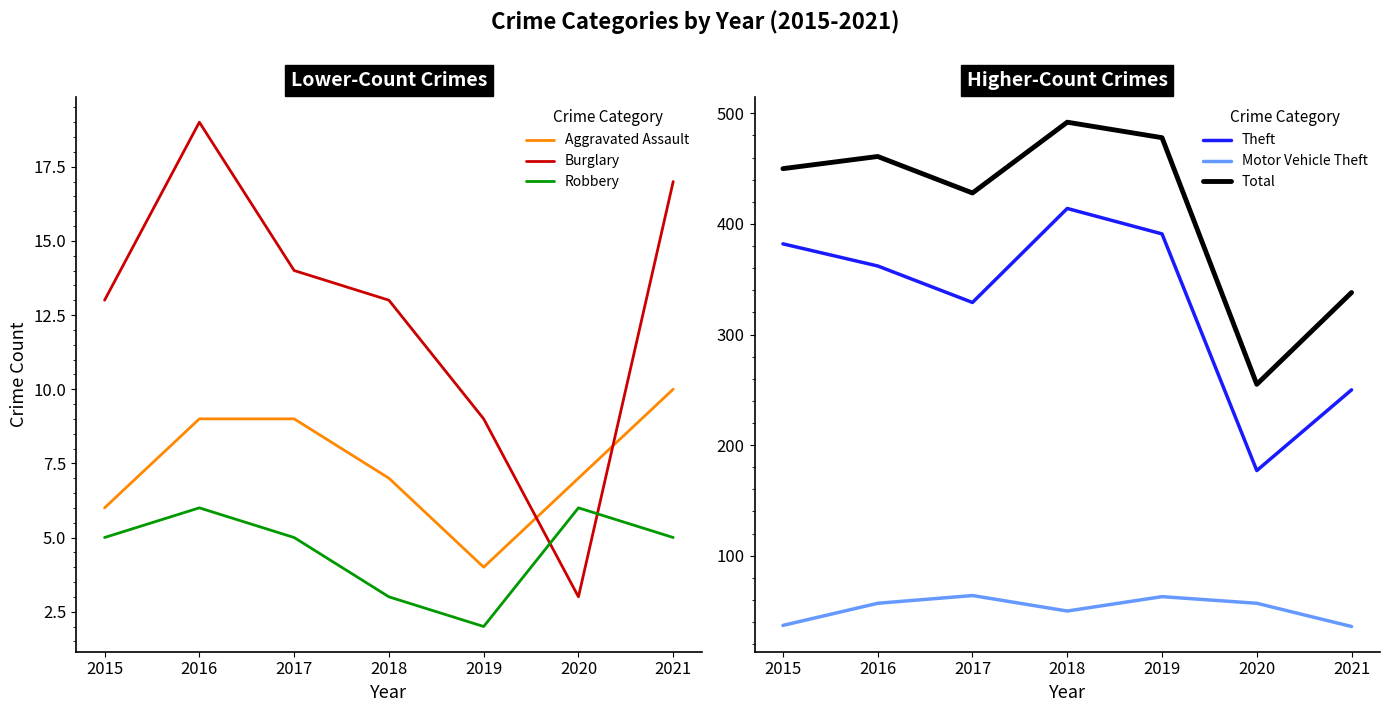

What is the difference between the maximum and minimum values in the Theft series?

237